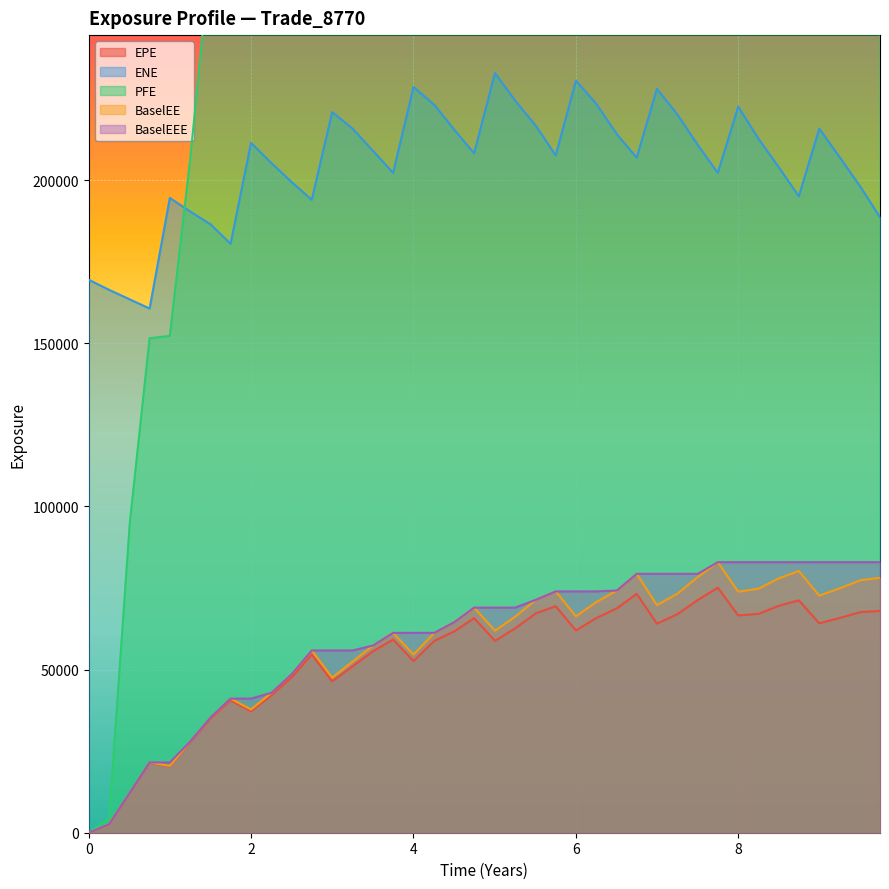

Reading left to right, extract all data points from this chart.

EPE: 0.0	2586.8	12175.5	21441.5	20336.9	27738.0	35011.9	40580.4	37210.9	42135.9	47692.0	54626.5	46379.8	51018.7	55620.9	59187.8	52621.0	58795.9	61800.5	65766.5	58802.0	62651.4	67265.5	69405.0	61988.7	65767.0	68786.9	73208.6	64088.5	66965.1	71317.3	75099.9	66583.3	67086.8	69571.8	71218.9	64191.5	65826.2	67634.9	67952.0
ENE: 169466.0	166365.0	163449.0	160645.0	194561.0	190354.0	186408.0	180473.0	211409.0	205208.0	199332.0	193958.0	220843.0	215762.0	208927.0	202233.0	228529.0	223078.0	215257.0	208227.0	232806.0	224331.0	216631.0	207584.0	230477.0	223420.0	214062.0	206875.0	227983.0	220127.0	210748.0	202217.0	222502.0	212625.0	203860.0	195045.0	215769.0	206997.0	197862.0	188619.0
PFE: 0.0	4502.8	94942.9	151547.0	152254.0	206690.0	270780.0	282506.0	276314.0	283209.0	320221.0	358806.0	302757.0	336920.0	346622.0	384496.0	342778.0	399180.0	389079.0	394545.0	348756.0	384615.0	421533.0	475165.0	402178.0	446133.0	421973.0	465206.0	384384.0	380645.0	414864.0	413610.0	431714.0	422827.0	429468.0	424630.0	395031.0	389044.0	397681.0	413646.0
BaselEE: 0.0	2590.9	12214.5	21545.8	20472.2	27975.9	35388.5	41102.9	37771.7	42878.6	48655.4	55866.1	47552.2	52469.8	57380.1	61244.8	54618.6	61251.1	64612.6	68992.7	61913.3	66229.6	71397.5	73956.3	66317.6	70664.4	74236.7	79343.8	69760.6	73240.0	78373.5	82917.0	73866.0	74801.5	77965.6	80203.0	72655.7	74903.2	77381.5	78137.0
BaselEEE: 0.0	2590.9	12214.5	21545.8	21545.8	27975.9	35388.5	41102.9	41102.9	42878.6	48655.4	55866.1	55866.1	55866.1	57380.1	61244.8	61244.8	61251.1	64612.6	68992.7	68992.7	68992.7	71397.5	73956.3	73956.3	73956.3	74236.7	79343.8	79343.8	79343.8	79343.8	82917.0	82917.0	82917.0	82917.0	82917.0	82917.0	82917.0	82917.0	82917.0